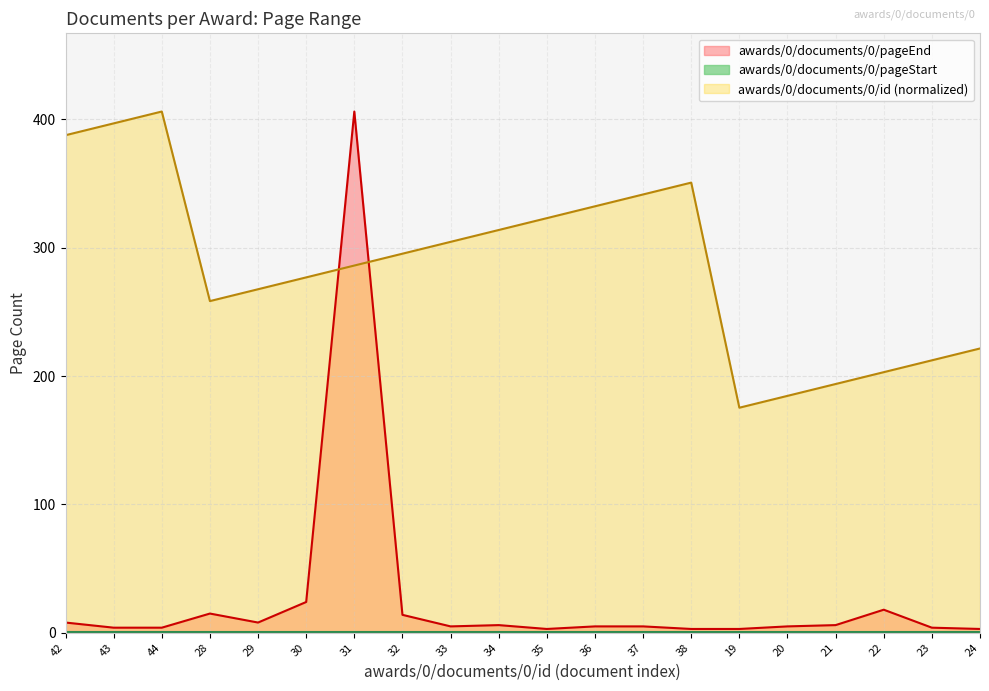

Does the chart display data point markers on the line(s)?

No